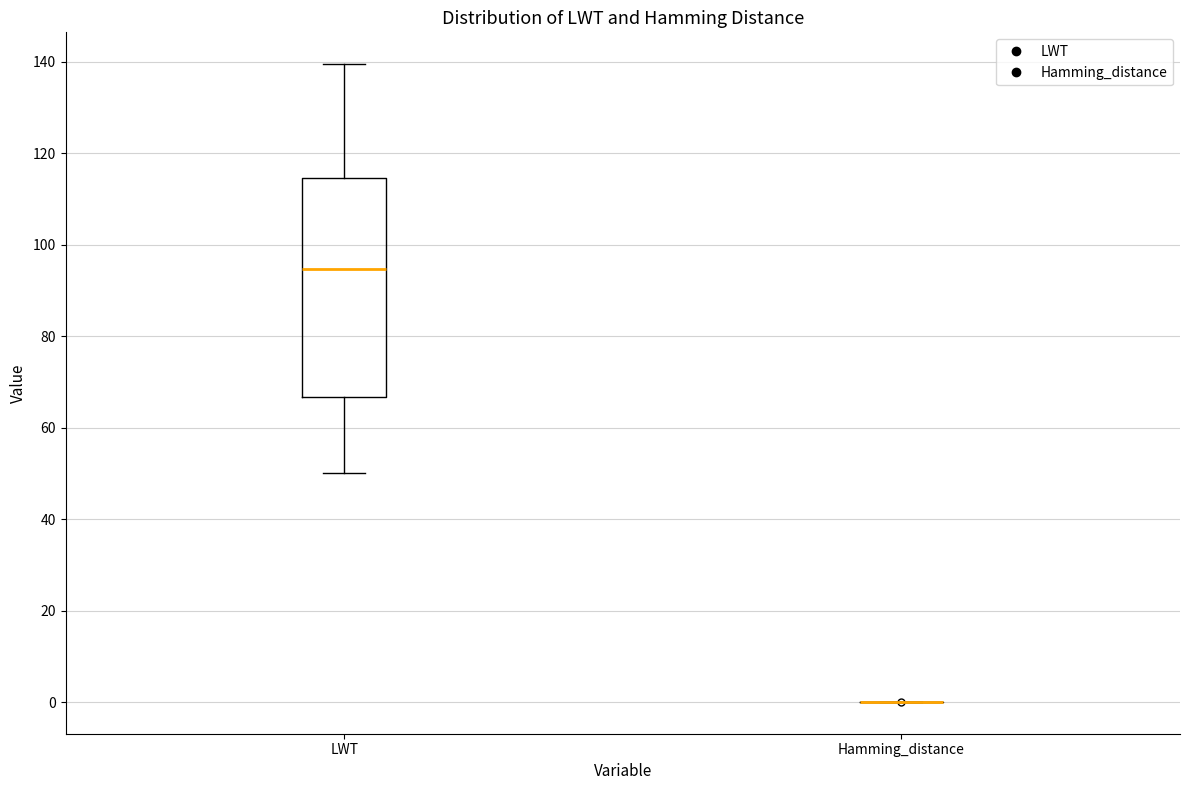

Which box is the tallest, from its lower edge to its upper edge?

LWT